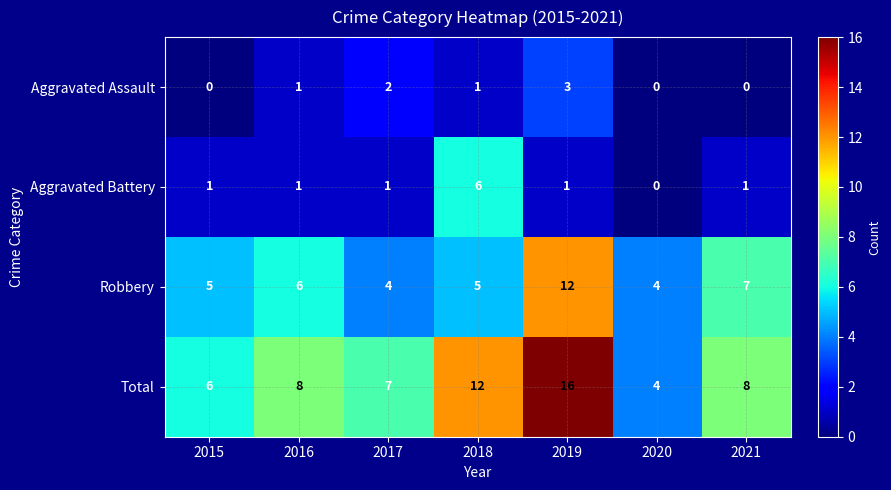

Rank the series at 2019 from highest to lowest value.

Total, Robbery, Aggravated Assault, Aggravated Battery